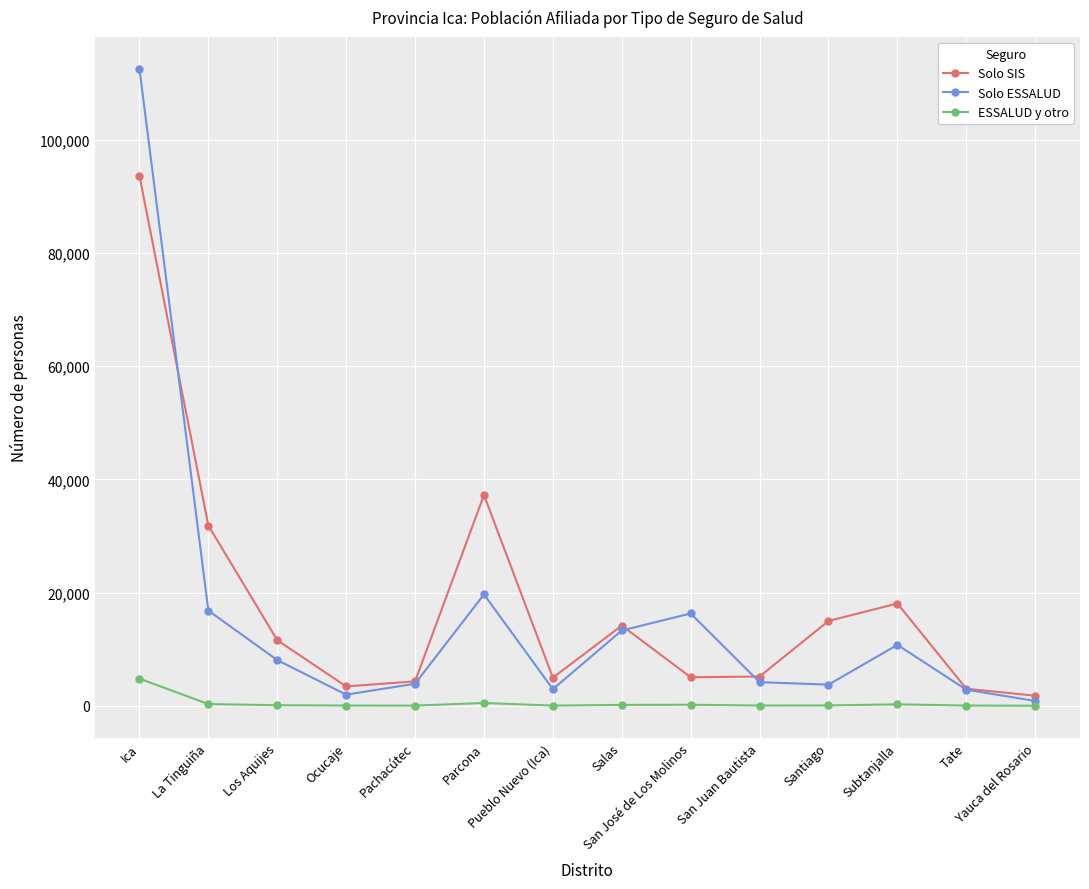

True or false: ESSALUD y otro and Solo SIS intersect in this chart.

False